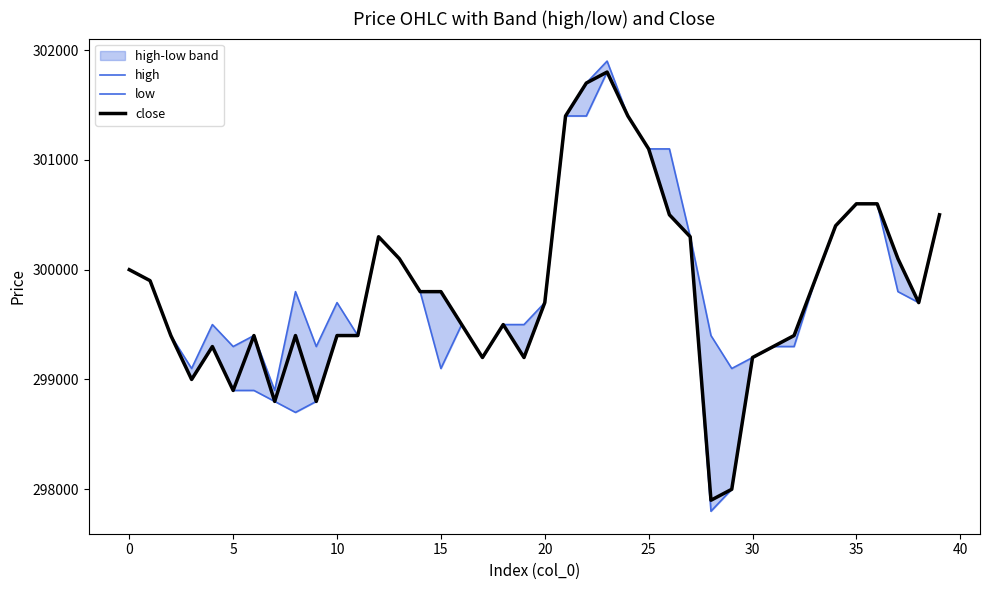

What is the lowest value of the close series?

297900